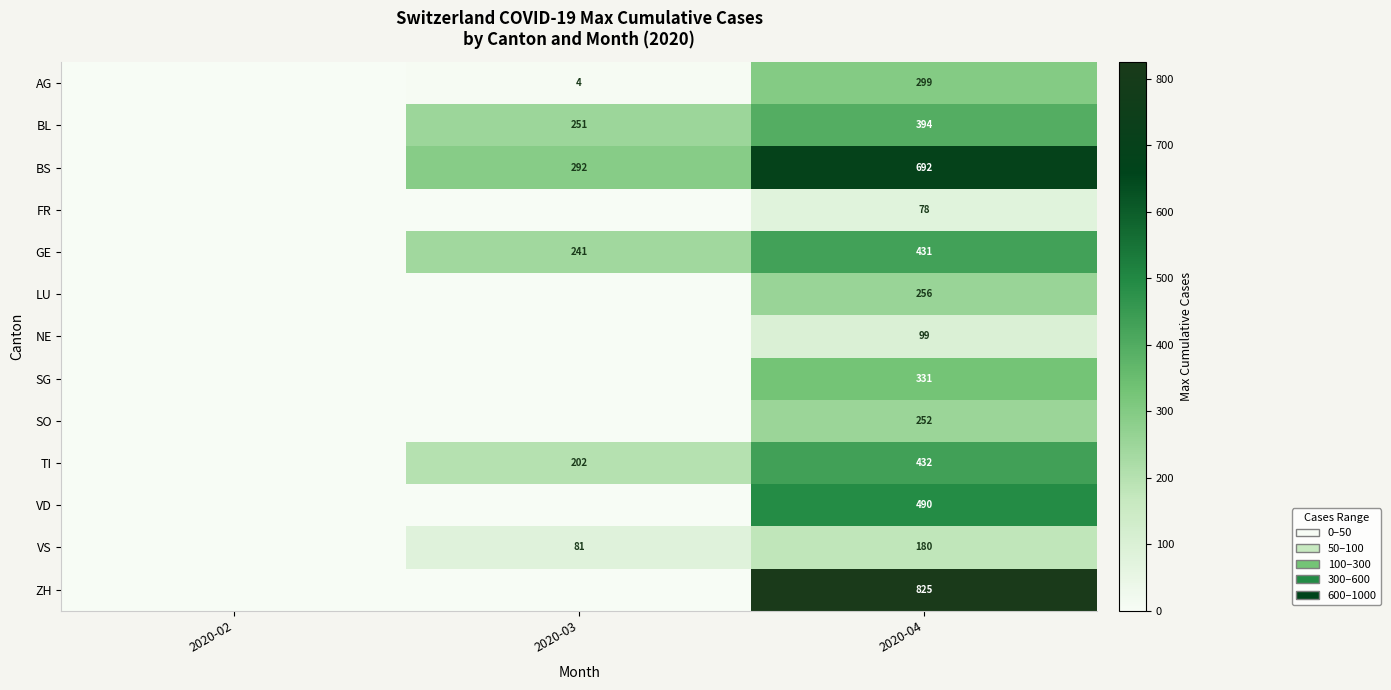

What is the sum of the BS values at 2020-03 and 2020-04?

984